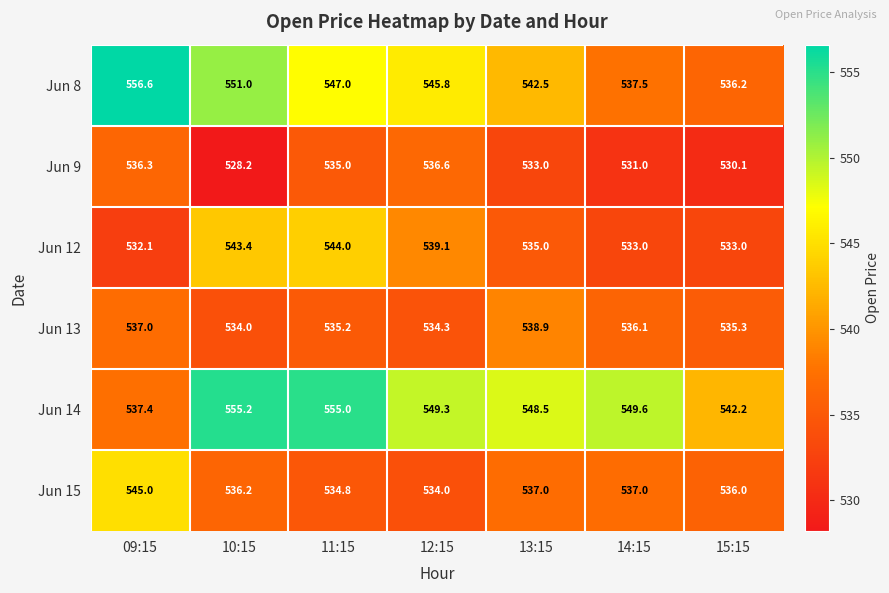

What is the smallest value displayed?

528.2